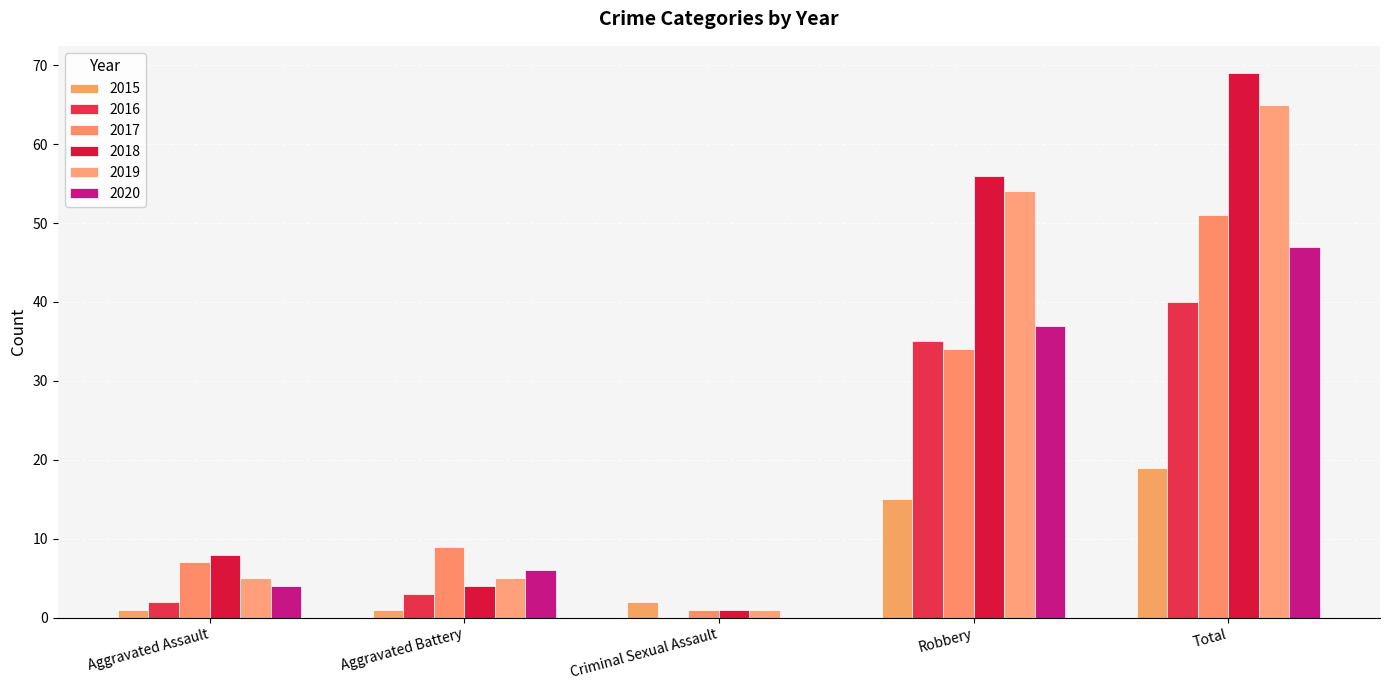

Reading left to right, what are all the values shown in this chart?

2015: Aggravated Assault=1	Aggravated Battery=1	Criminal Sexual Assault=2	Robbery=15	Total=19
2016: Aggravated Assault=2	Aggravated Battery=3	Criminal Sexual Assault=0	Robbery=35	Total=40
2017: Aggravated Assault=7	Aggravated Battery=9	Criminal Sexual Assault=1	Robbery=34	Total=51
2018: Aggravated Assault=8	Aggravated Battery=4	Criminal Sexual Assault=1	Robbery=56	Total=69
2019: Aggravated Assault=5	Aggravated Battery=5	Criminal Sexual Assault=1	Robbery=54	Total=65
2020: Aggravated Assault=4	Aggravated Battery=6	Criminal Sexual Assault=0	Robbery=37	Total=47